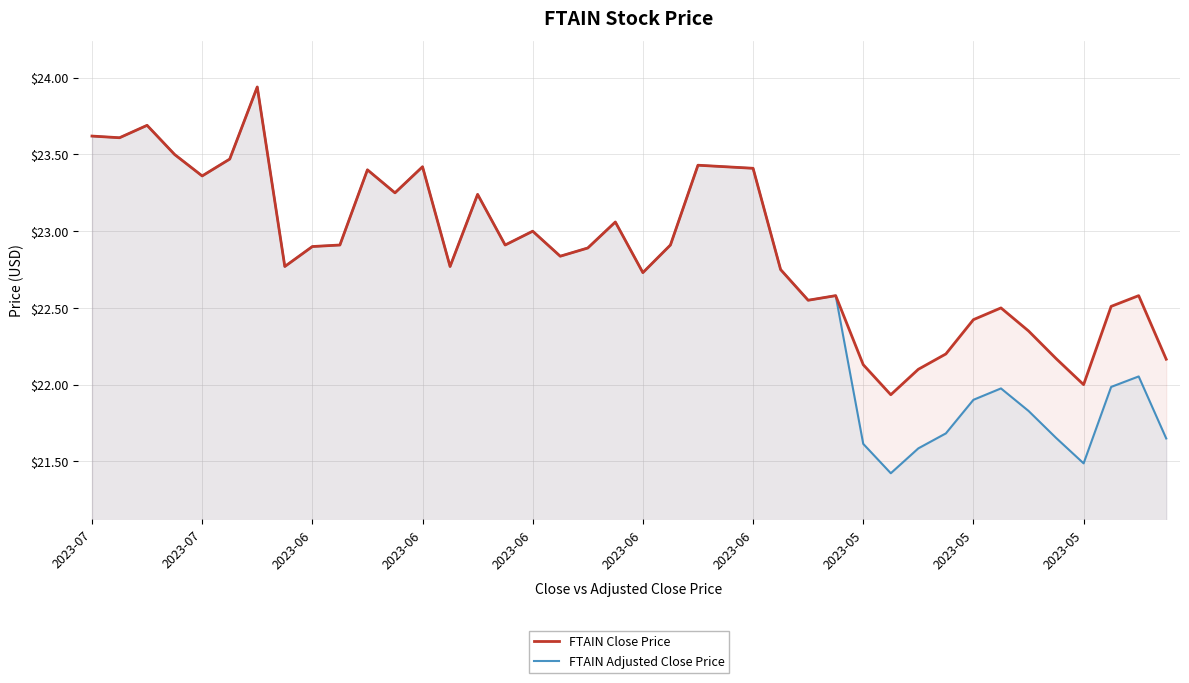

What is the total value across all series at 2023-06?

45.8